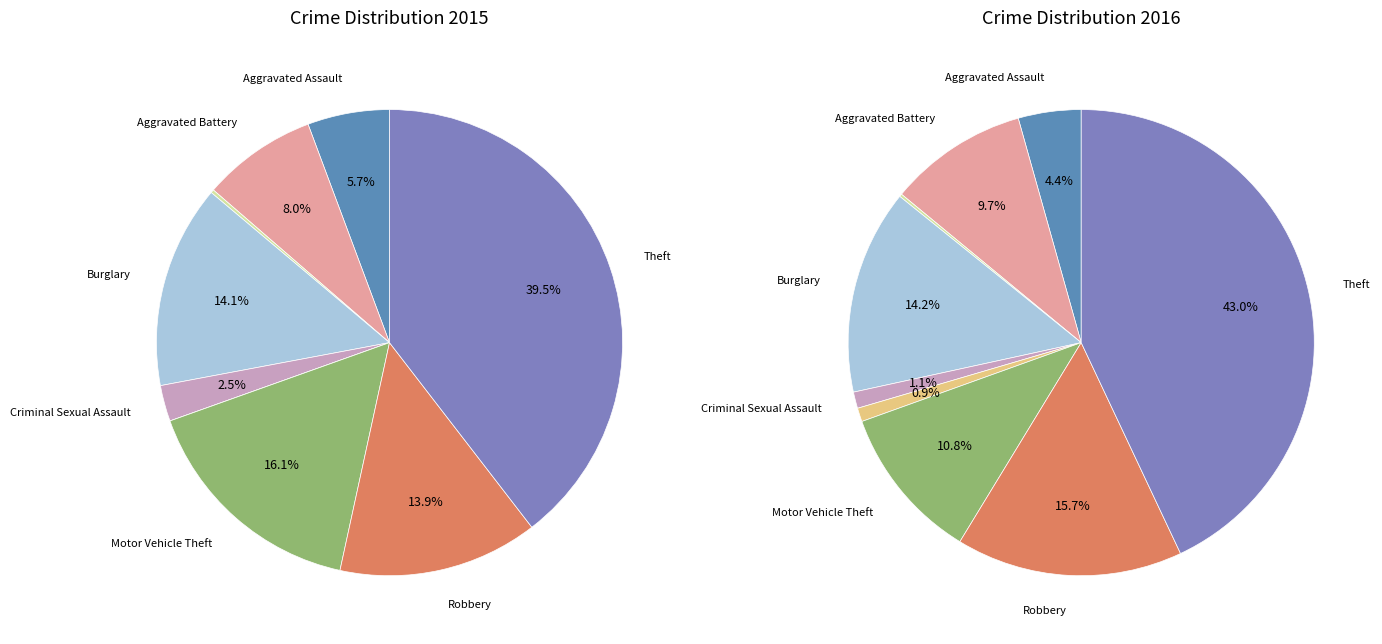

To the nearest percent, what is the average slice percentage?

11%